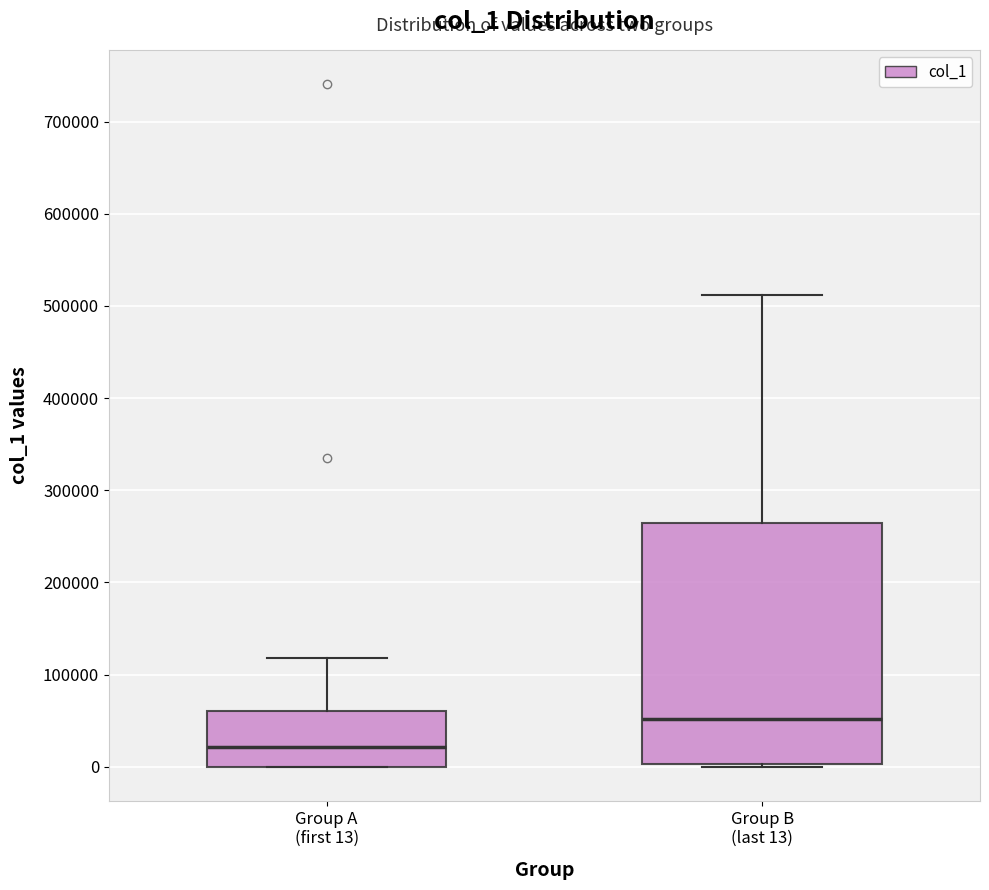

Where is the lower edge of the box for Group A (first 13) on the y-axis? The values are not printed on the chart, so give them approximately, as read against the axis.

0